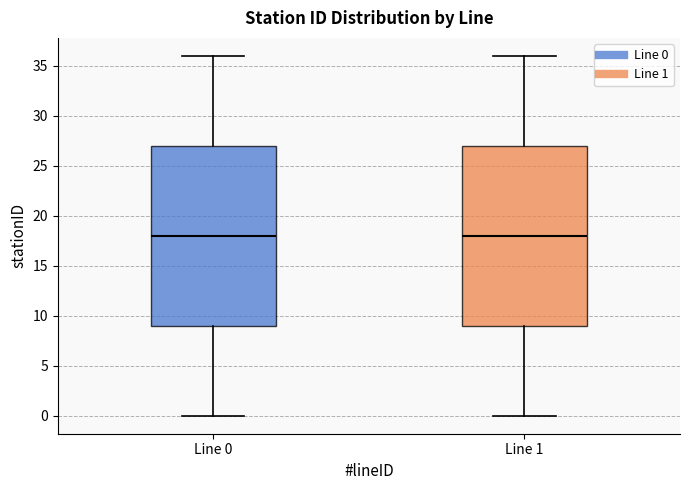

Reading left to right, read every box against the y-axis: the position of its median line, the range the box covers, and the ends of its whiskers. The values are not printed on the chart, so give them approximately, as read against the axis.

Line 0: median 18, box 9 to 27, whiskers 0 to 36
Line 1: median 18, box 9 to 27, whiskers 0 to 36